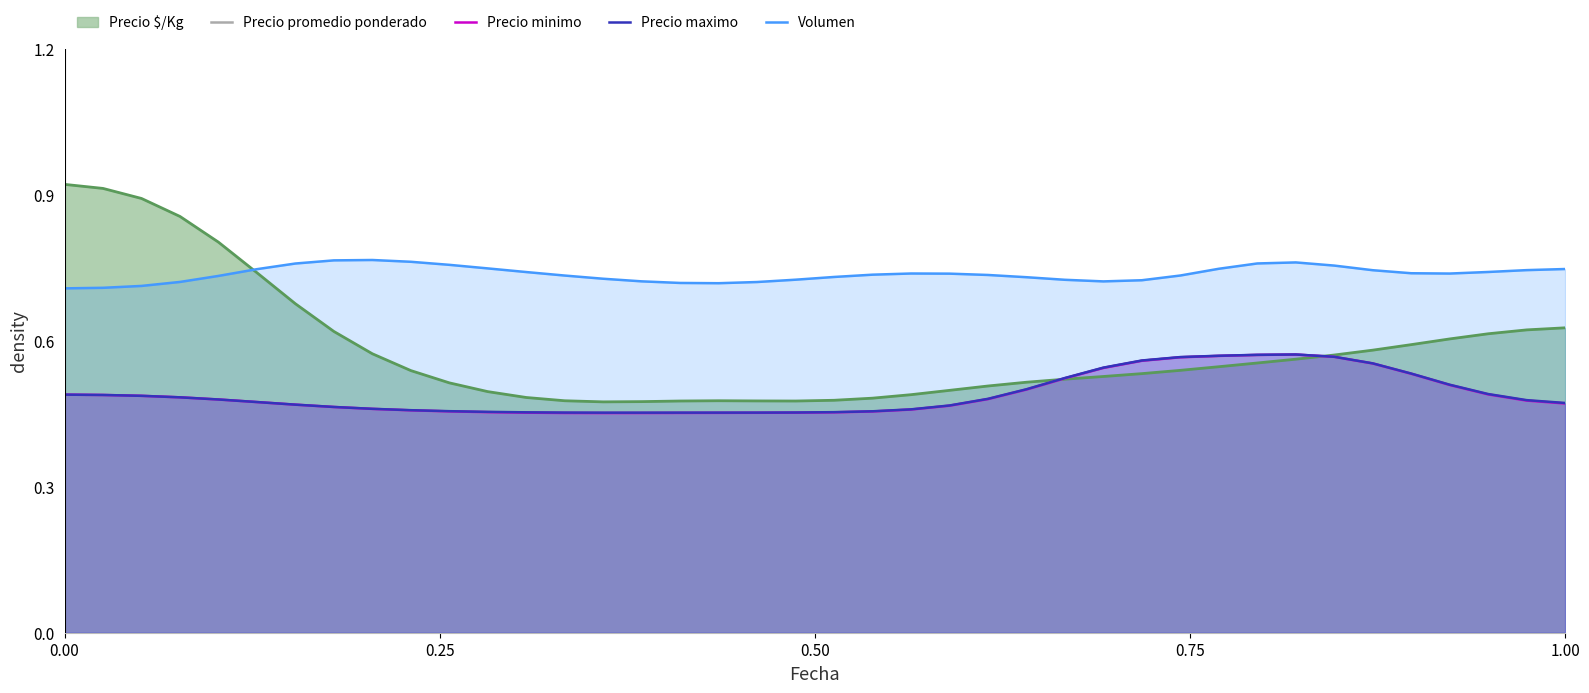

Which series has the largest range (max minus min)?

Precio $/Kg